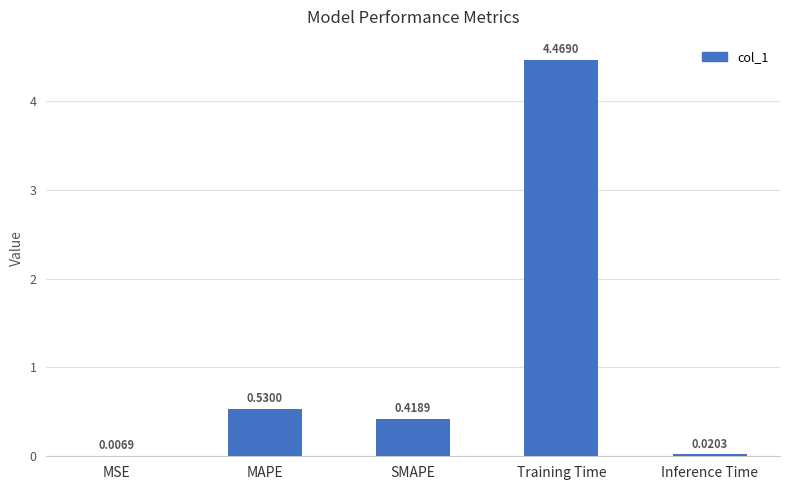

Are the bars horizontal?

No